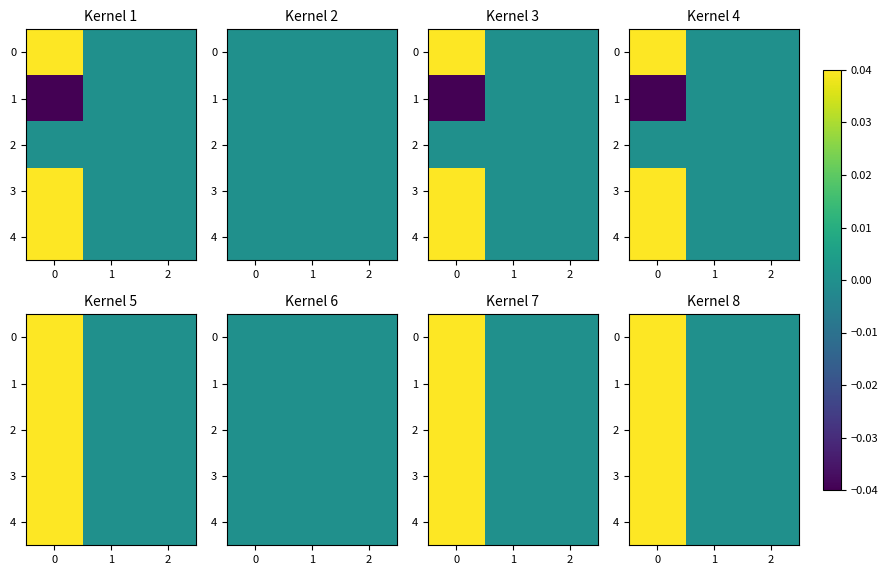

At how many categories does at least one series exceed 0?

1